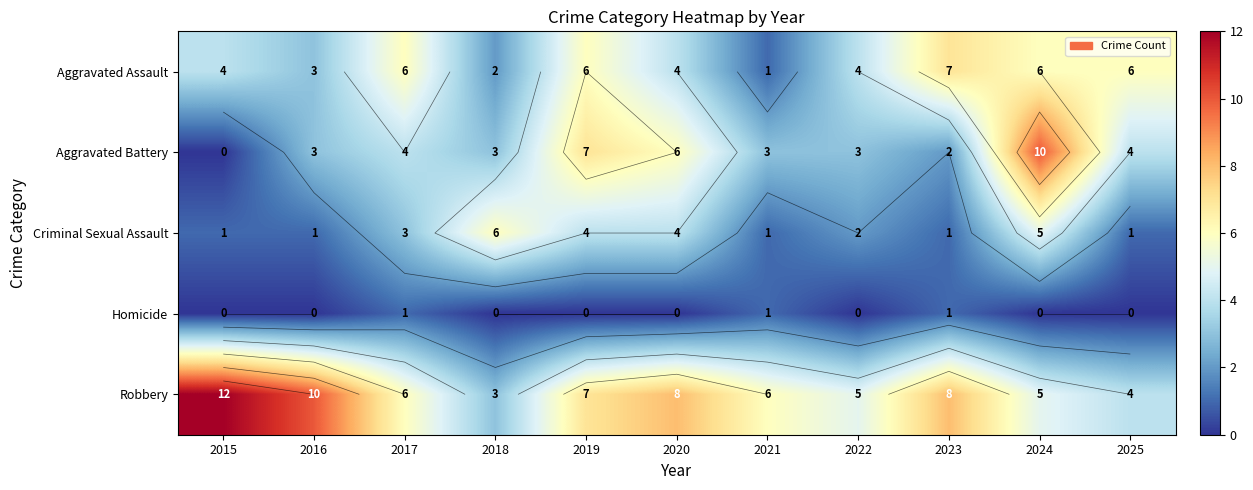

How many positive values does the Aggravated Battery series have?

10